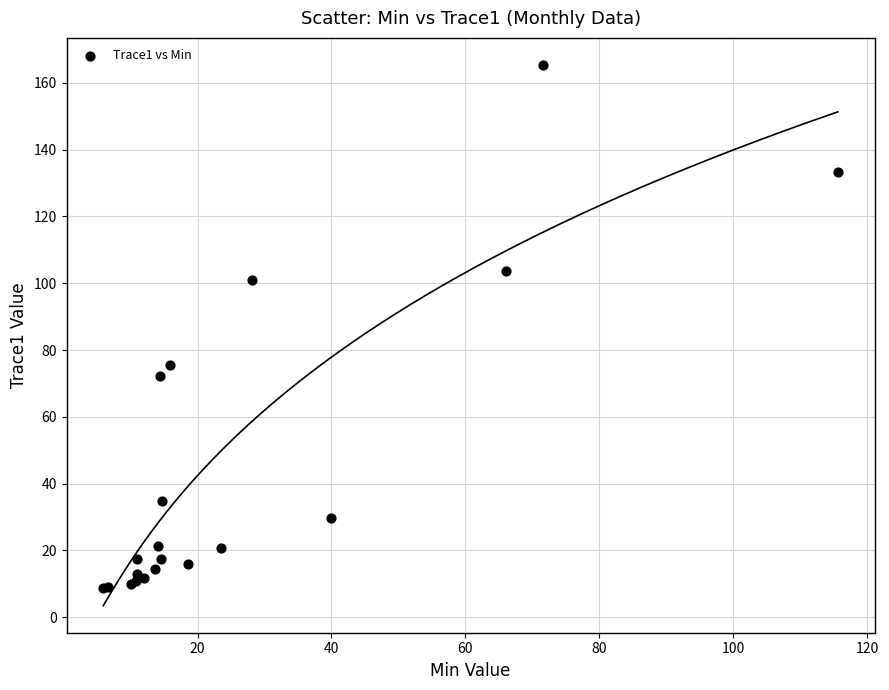

What Y value in the scatter plot is closest to 86?

75.5